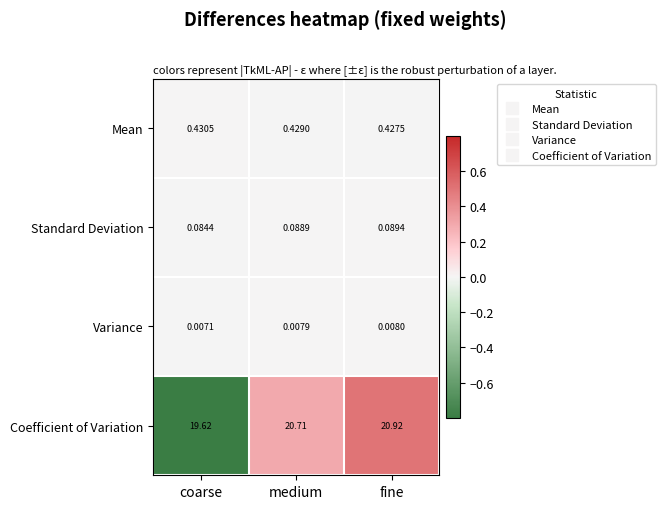

At medium, list the series in order from smallest to largest.

Variance, Standard Deviation, Mean, Coefficient of Variation